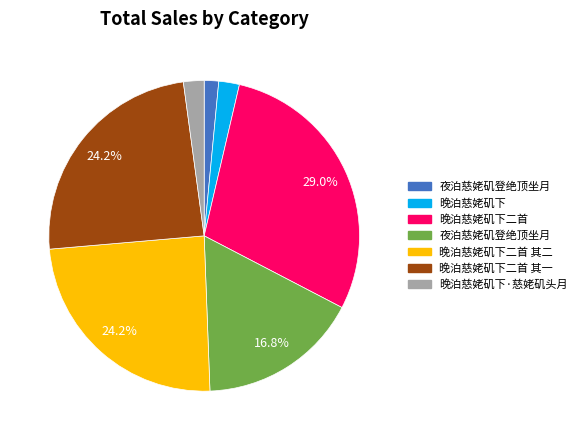

Does any single category account for the majority?

No